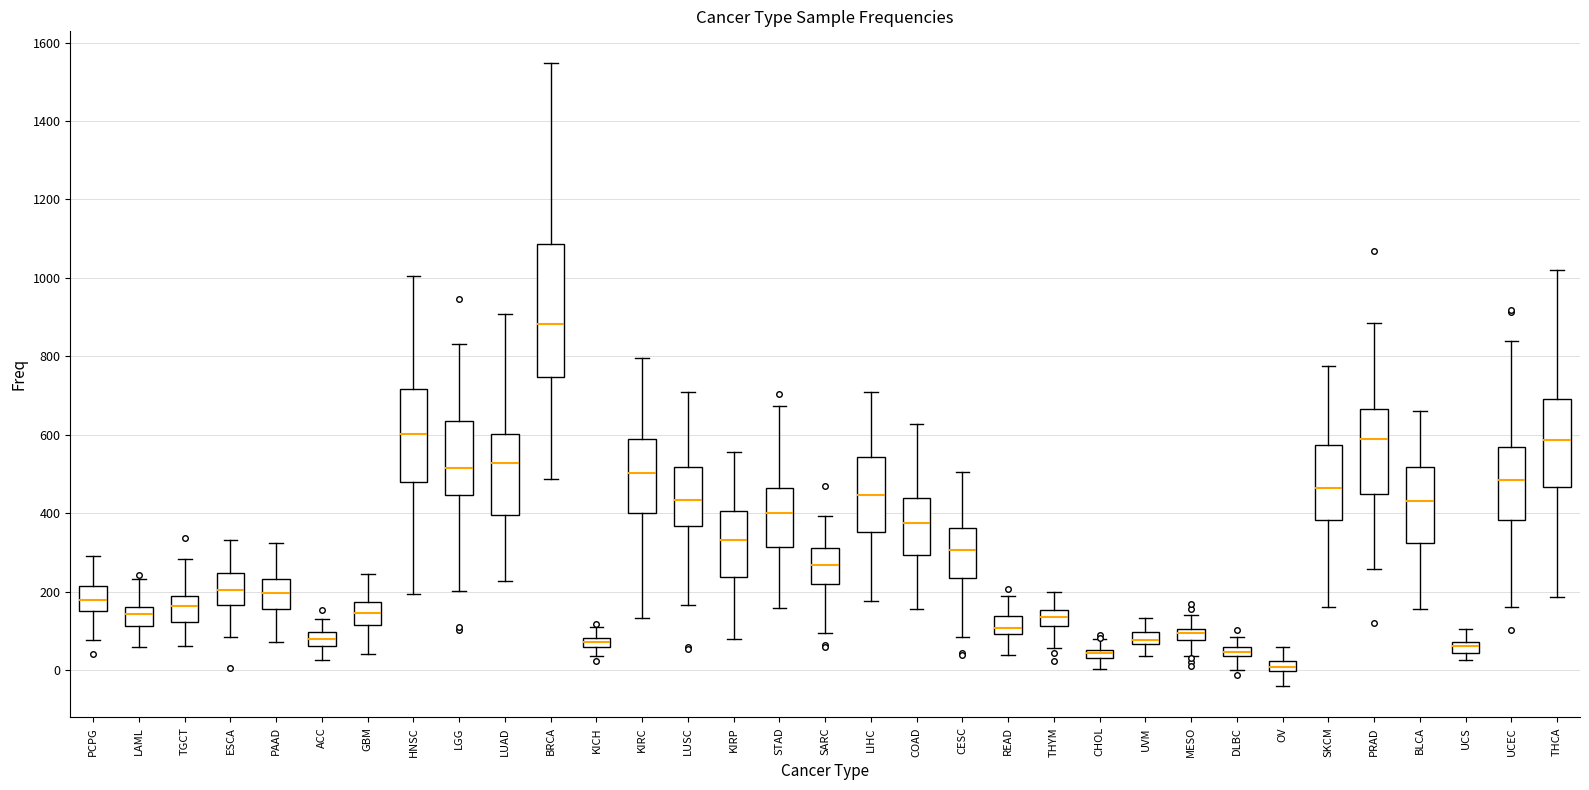

Comparing the boxes themselves (not the whiskers), which one is the tallest?

BRCA